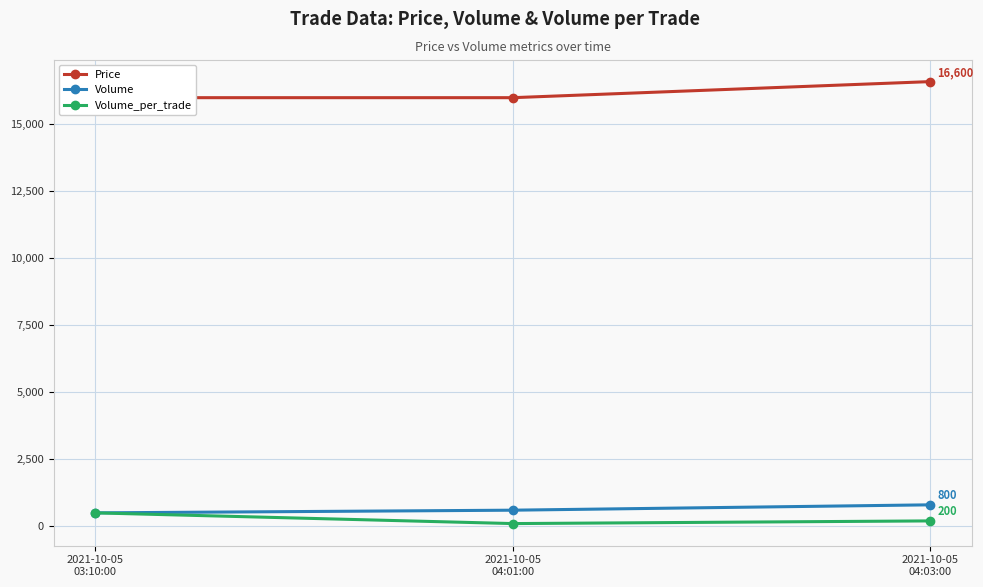

The value of Volume at 2021-10-05
04:03:00 is 800. True or false?

True